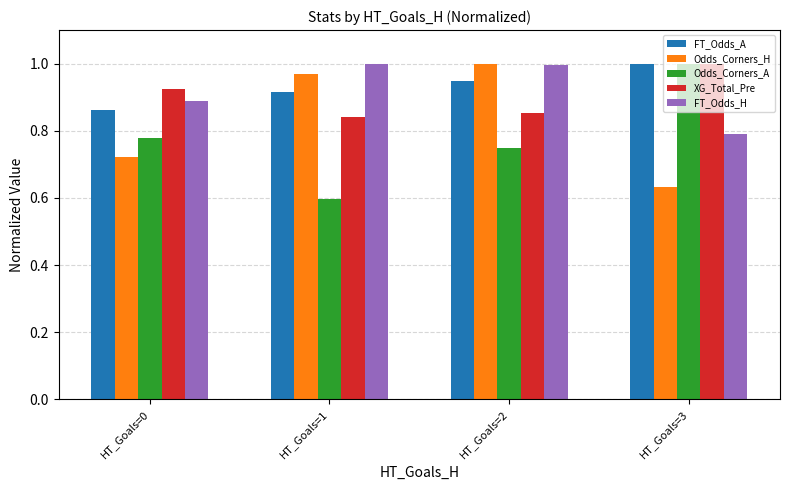

Is the value of XG_Total_Pre at HT_Goals=1 greater than the value of Odds_Corners_H at HT_Goals=3?

Yes